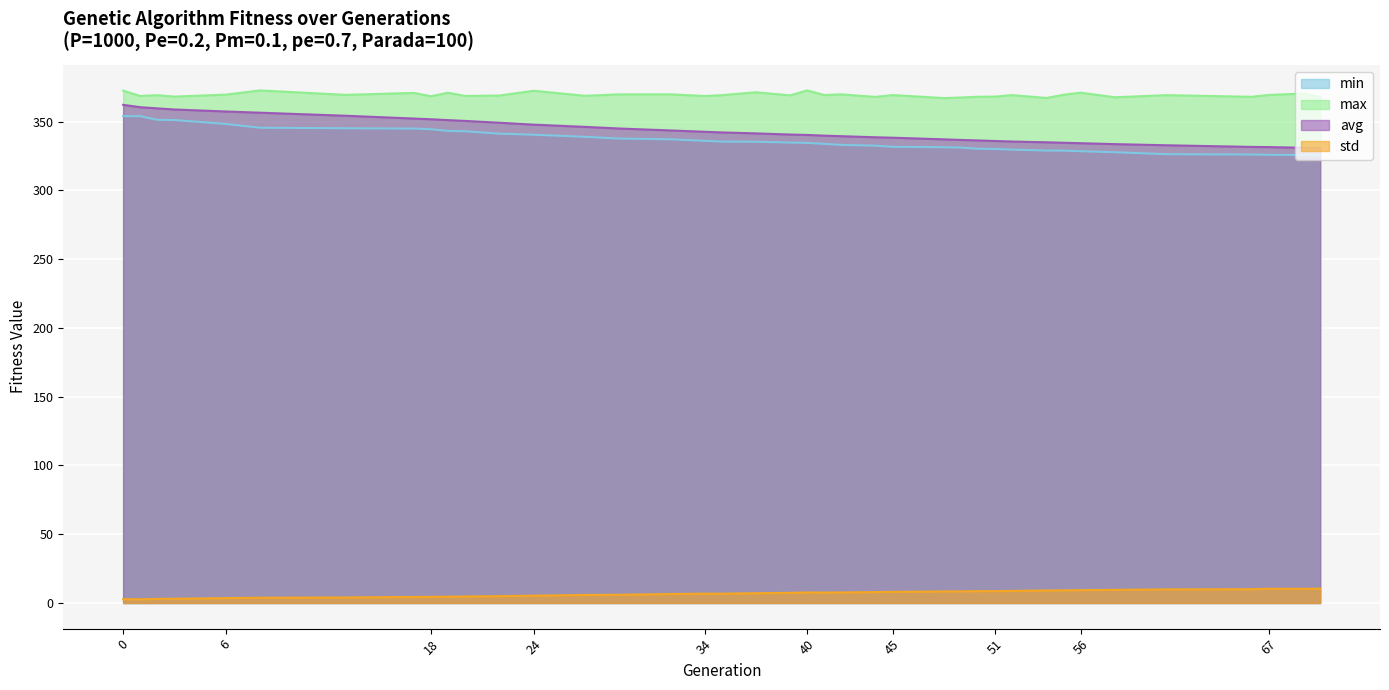

Reading left to right, list all the values displayed in this chart.

min: 0=354.0	1=354.0	2=351.3	3=351.2	6=348.3	8=345.6	13=345.2	17=345.0	18=344.5	19=343.3	20=343.0	22=341.3	24=340.5	27=339.0	29=337.7	32=337.2	34=336.1	35=335.5	37=335.4	39=334.8	40=334.6	41=333.8	42=333.1	44=332.5	45=331.7	48=331.4	49=331.1	50=330.3	51=330.1	52=329.6	54=329.0	55=328.9	56=328.5	58=327.8	61=326.4	66=326.1	67=325.9	69=325.7	70=325.5
max: 0=372.5	1=368.7	2=369.2	3=368.2	6=369.6	8=372.7	13=369.5	17=370.9	18=368.5	19=371.0	20=368.7	22=369.0	24=372.4	27=368.8	29=369.8	32=369.9	34=368.6	35=369.2	37=371.4	39=369.1	40=372.7	41=369.3	42=369.8	44=368.0	45=369.3	48=367.1	49=367.6	50=368.1	51=368.2	52=369.3	54=367.2	55=369.6	56=371.0	58=367.7	61=369.3	66=368.1	67=369.4	69=370.4	70=368.1
avg: 0=362.2	1=360.5	2=359.6	3=358.8	6=357.4	8=356.5	13=354.3	17=352.2	18=351.7	19=351.1	20=350.5	22=349.2	24=347.8	27=346.2	29=345.0	32=343.6	34=342.6	35=342.2	37=341.5	39=340.6	40=340.3	41=339.8	42=339.4	44=338.6	45=338.3	48=337.1	49=336.7	50=336.3	51=335.9	52=335.5	54=335.0	55=334.6	56=334.3	58=333.7	61=332.8	66=331.6	67=331.5	69=331.0	70=330.9
std: 0=2.8	1=2.7	2=3.0	3=3.1	6=3.6	8=3.8	13=4.0	17=4.4	18=4.4	19=4.6	20=4.7	22=5.0	24=5.3	27=5.9	29=6.0	32=6.5	34=6.8	35=6.8	37=7.1	39=7.4	40=7.7	41=7.6	42=7.7	44=8.0	45=8.1	48=8.4	49=8.5	50=8.6	51=8.6	52=8.8	54=9.1	55=9.2	56=9.4	58=9.5	61=9.9	66=10.1	67=10.3	69=10.3	70=10.4